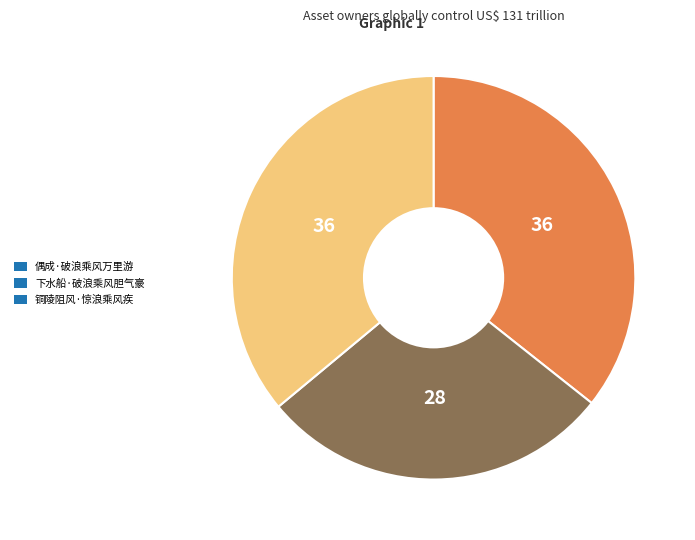

Do 铜陵阻风·惊浪乘风疾 and 偶成·破浪乘风万里游 together represent more than half of the pie?

Yes